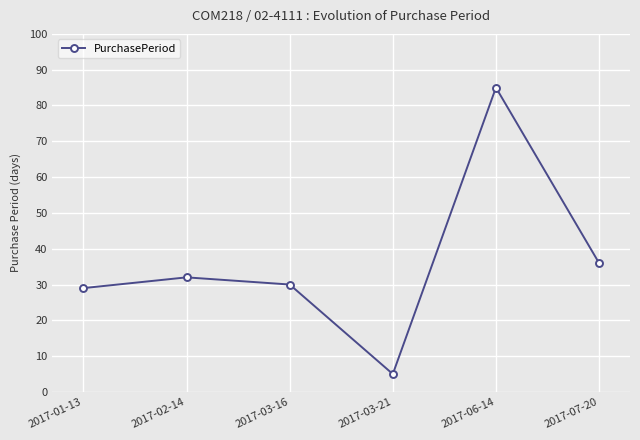

At which label is the value closest to 45?

2017-07-20